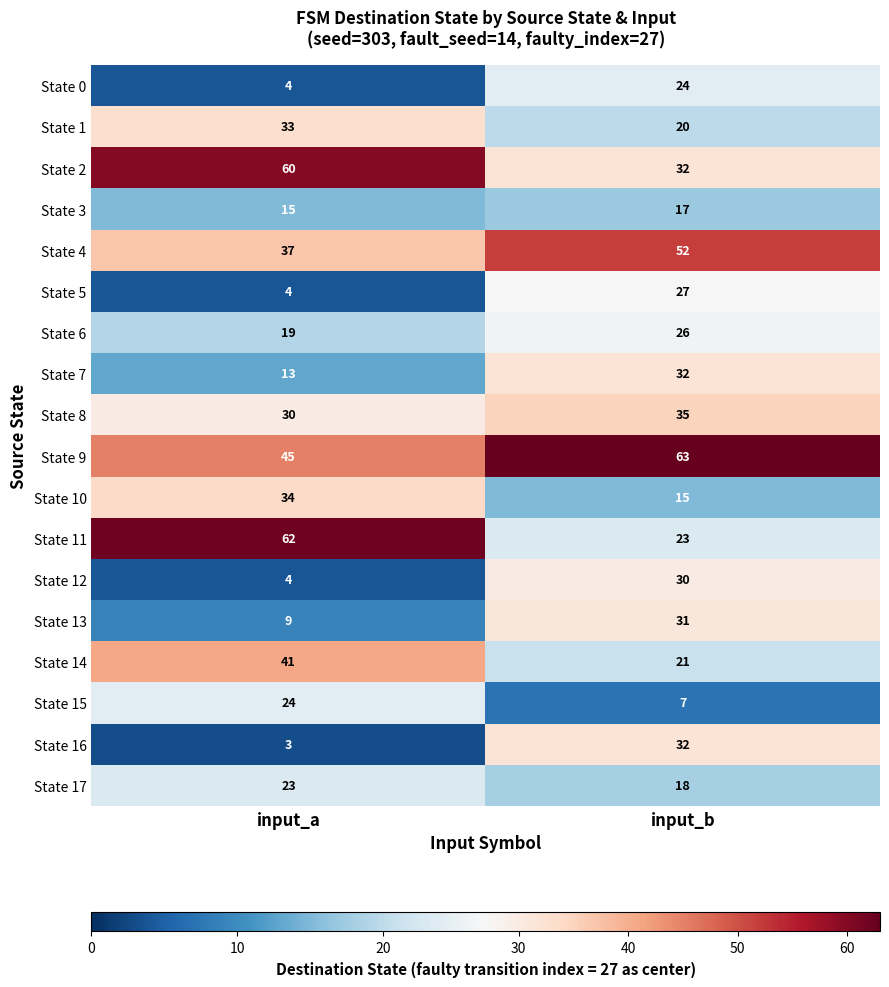

What is the spread (max minus min) of values at input_b?

56